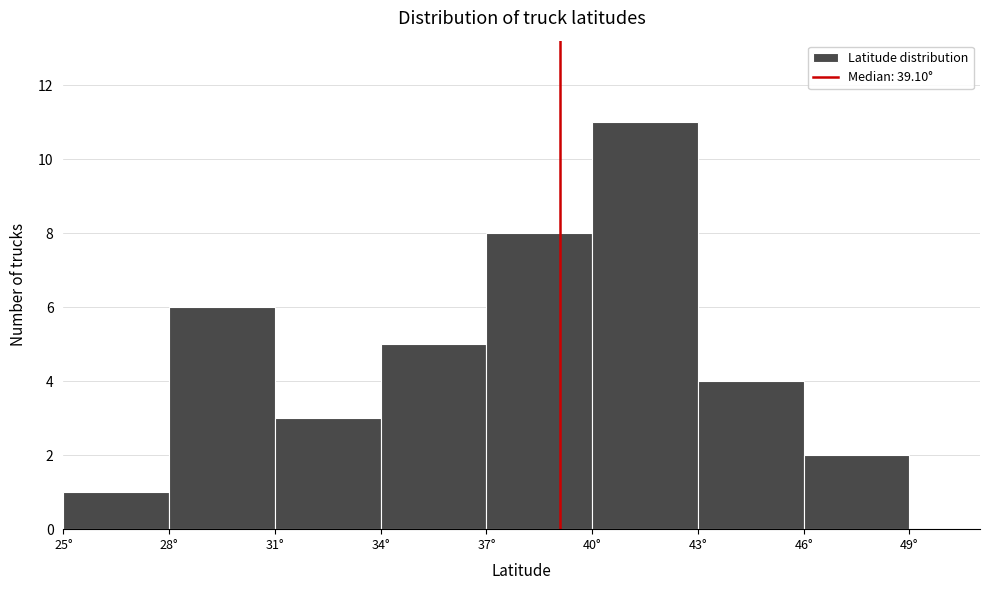

Reading left to right, list every bar in this chart as the range it spans on the x-axis followed by its height. The values are not printed on the chart, so give them approximately, as read against the axis.

25 to 28: 1
28 to 31: 6
31 to 34: 3
34 to 37: 5
37 to 40: 8
40 to 43: 11
43 to 46: 4
46 to 49: 2